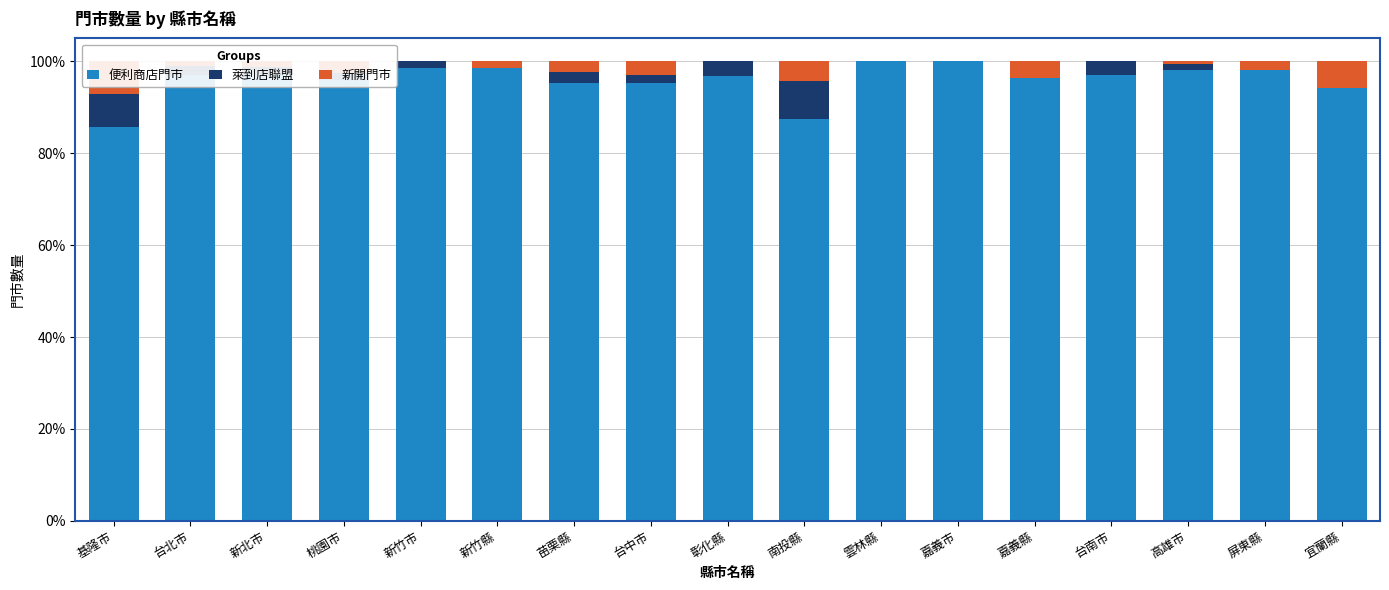

How many bars are there in each group?

3